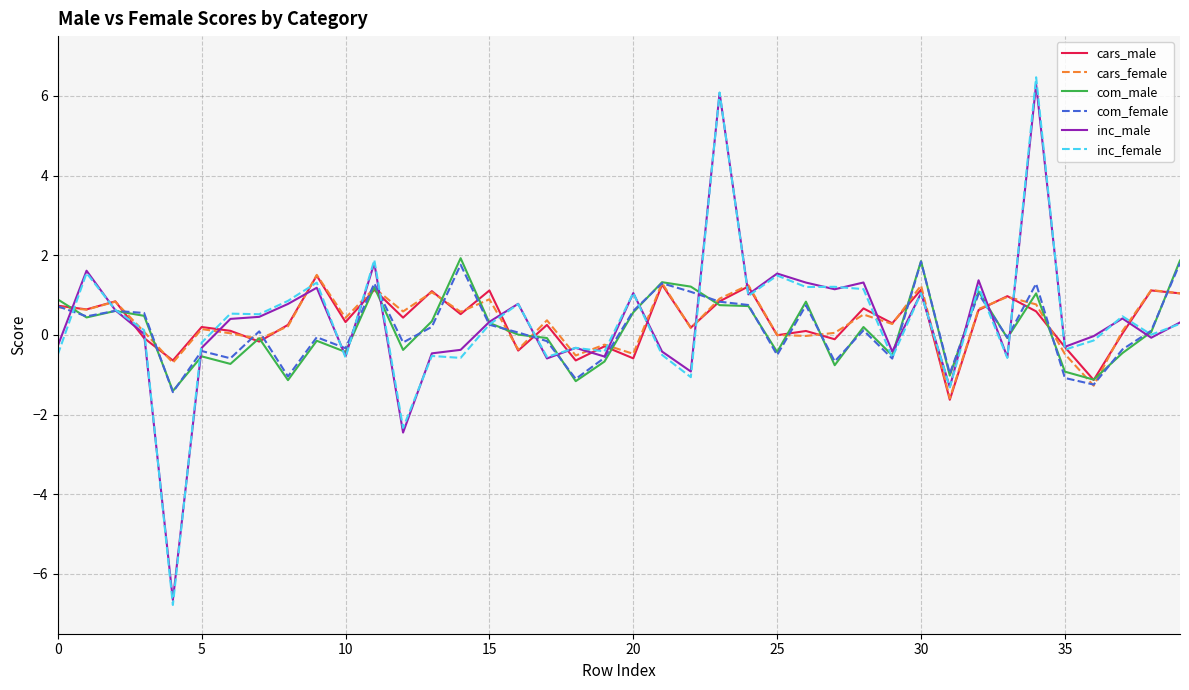

After their last crossing, which series has the higher values: cars_female or com_female?

com_female